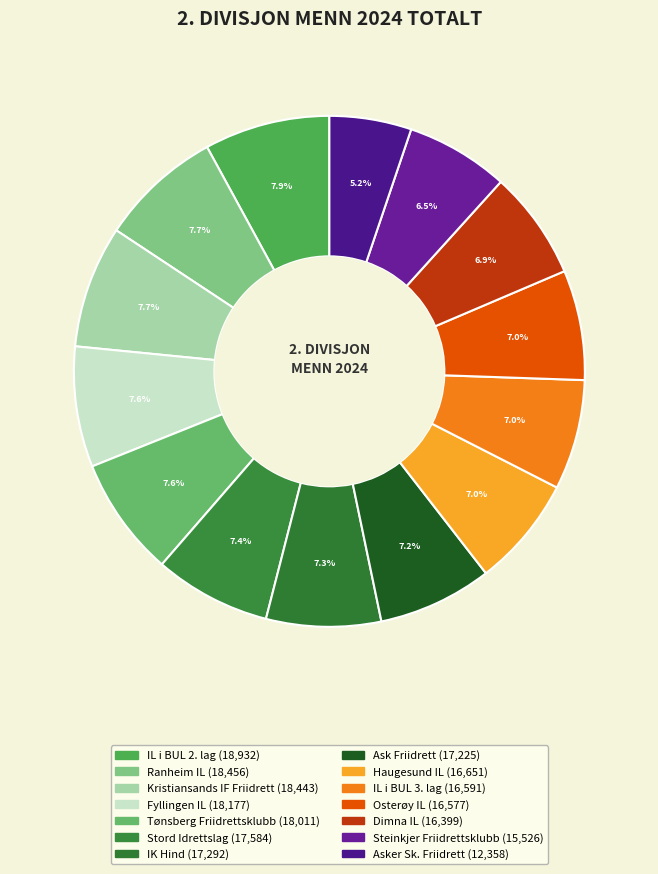

How many slices are in this pie chart?

14